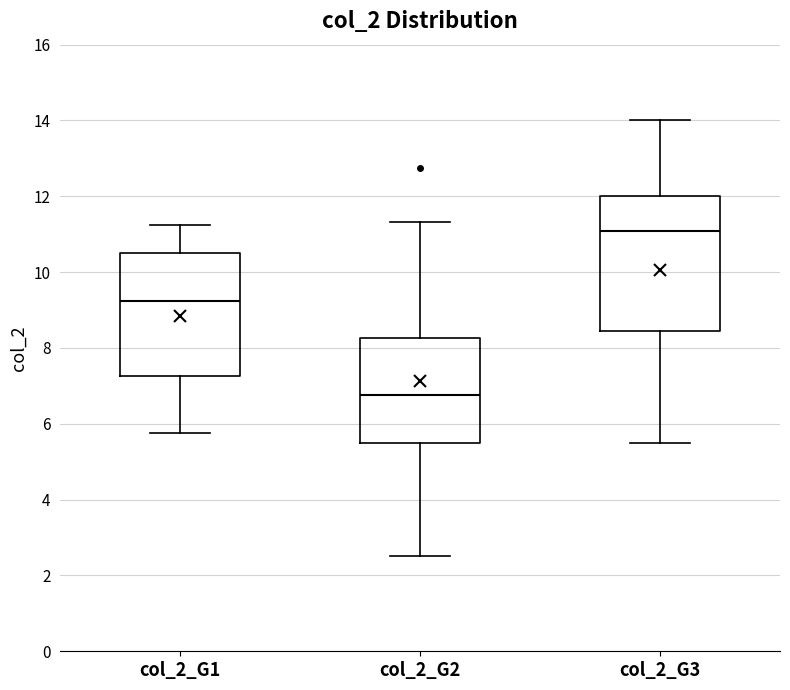

Where is the upper edge of the box for col_2_G3 on the y-axis? The values are not printed on the chart, so give them approximately, as read against the axis.

12.0